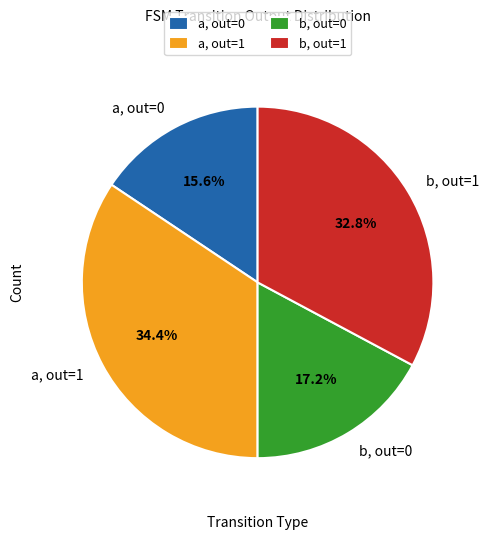

Approximately how many times larger is the value at b, out=0 compared to b, out=1?

0.5